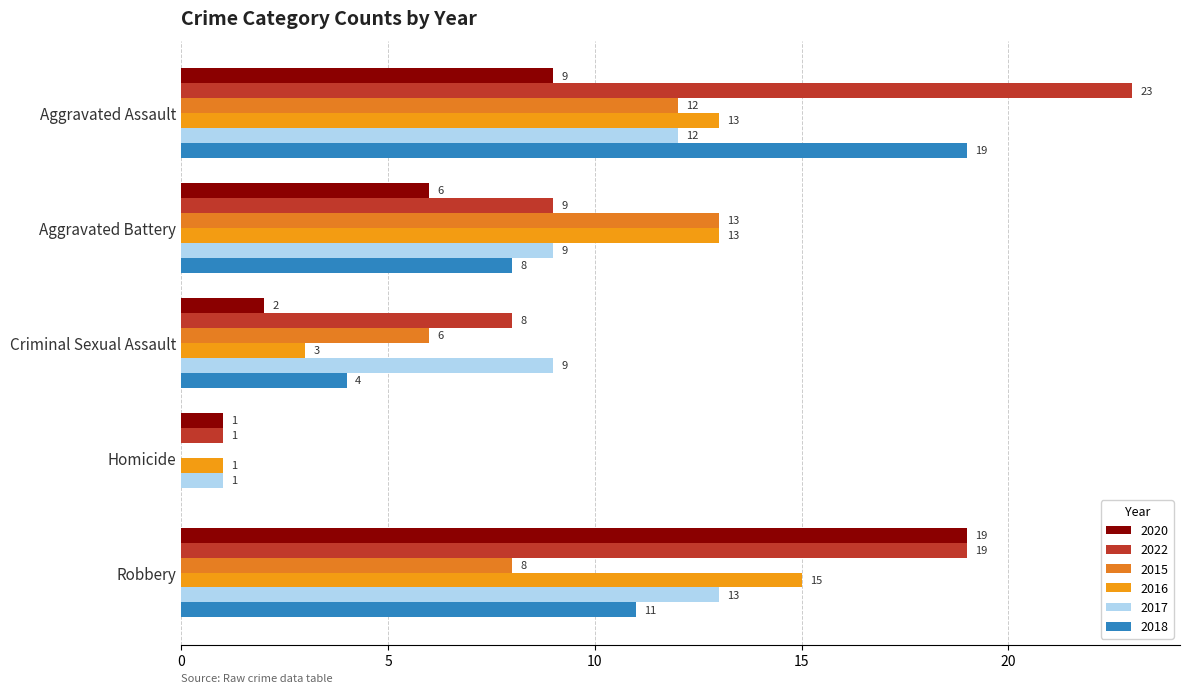

Reading left to right, extract all data points from this chart.

2020: 9	6	2	1	19
2022: 23	9	8	1	19
2015: 12	13	6	0	8
2016: 13	13	3	1	15
2017: 12	9	9	1	13
2018: 19	8	4	0	11